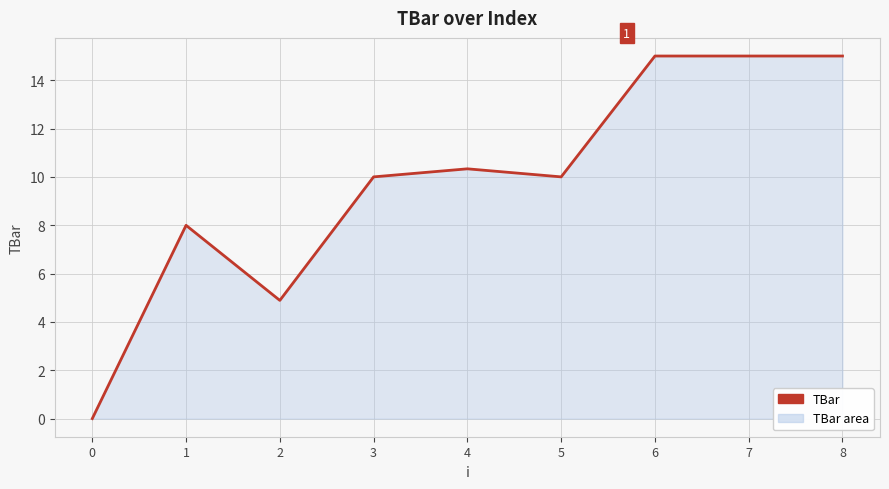

How many series are shown in this chart?

1